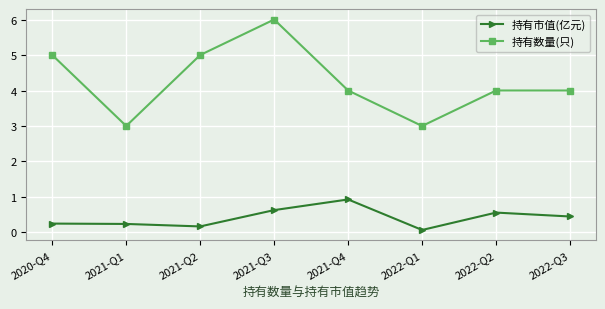

At how many categories does at least one series exceed 2?

8